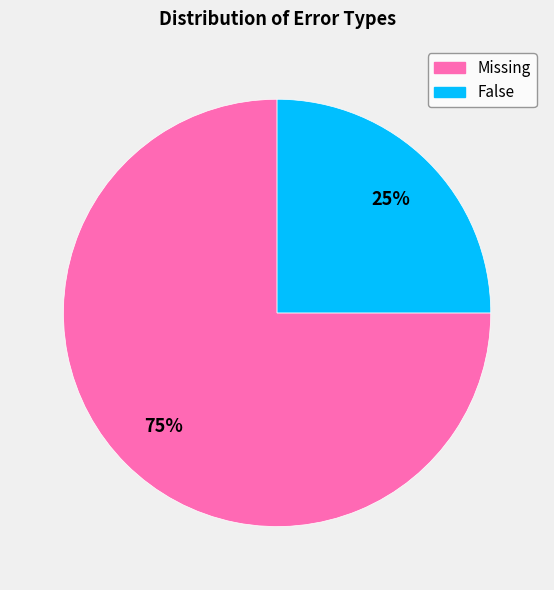

Which slice represents more than half of the pie?

Missing